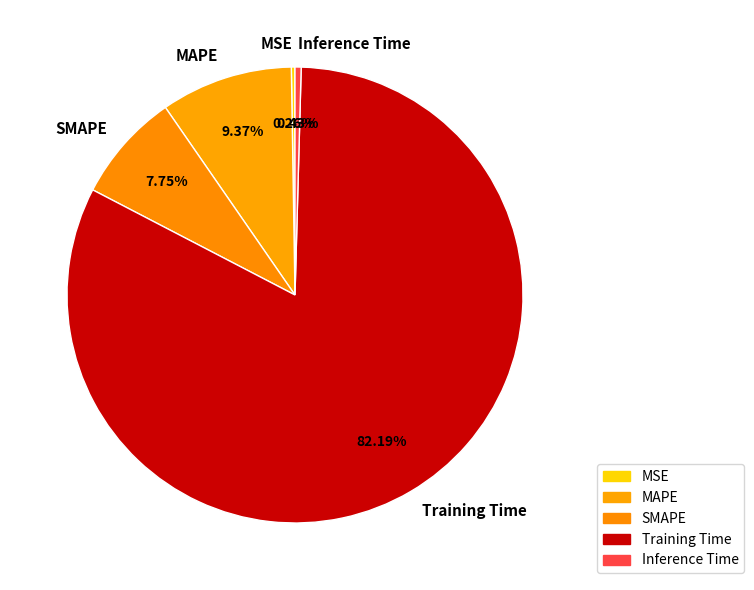

Which category accounts for the majority?

Training Time